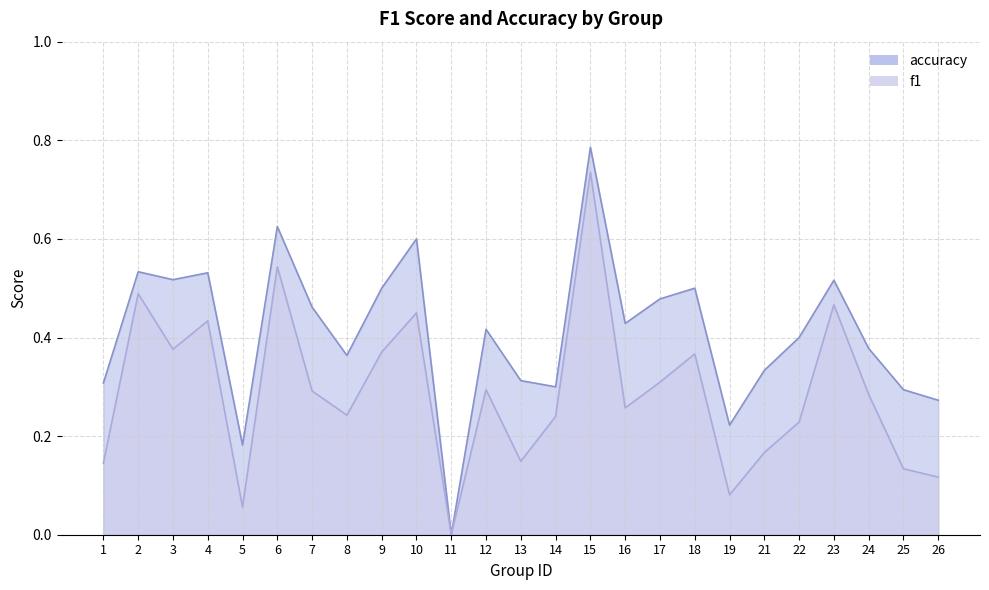

True or false: accuracy has a value of 0.4 at 16.

True